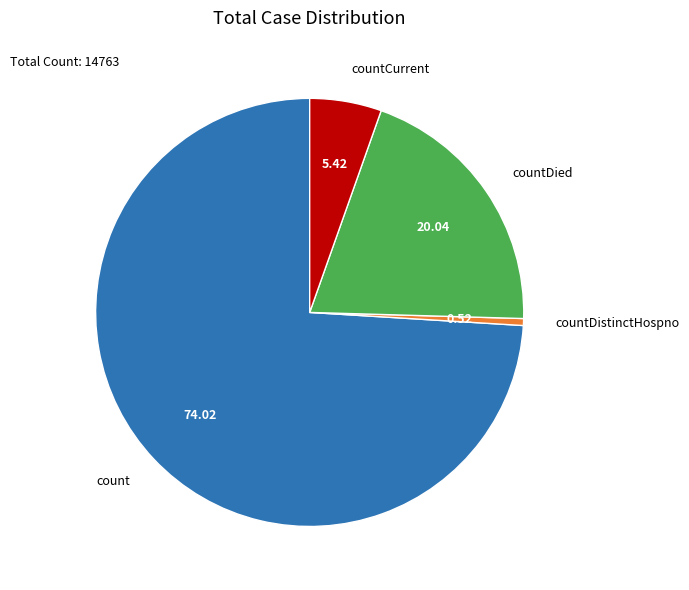

Which category accounts for the majority?

count